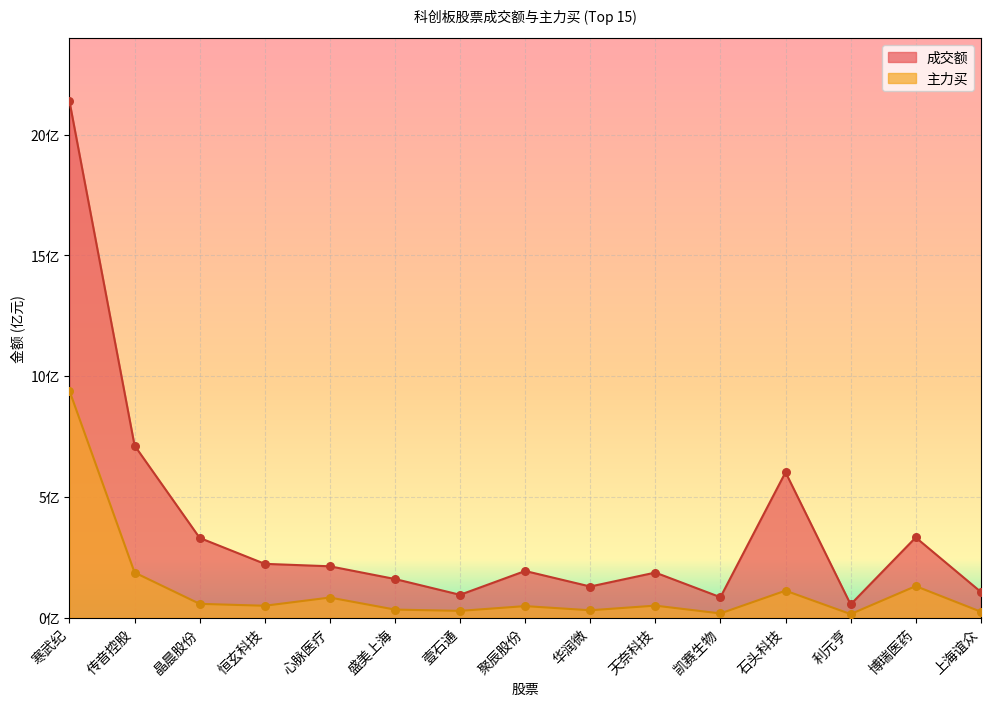

At which category is the sum across all series the highest?

寒武纪